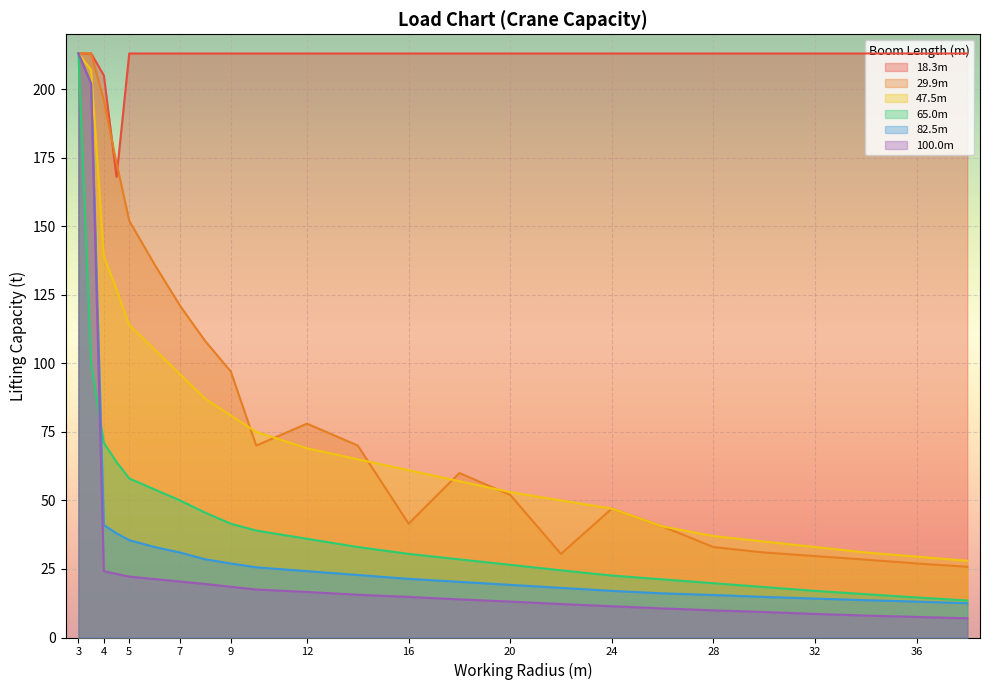

How many lines are shown in the chart?

6